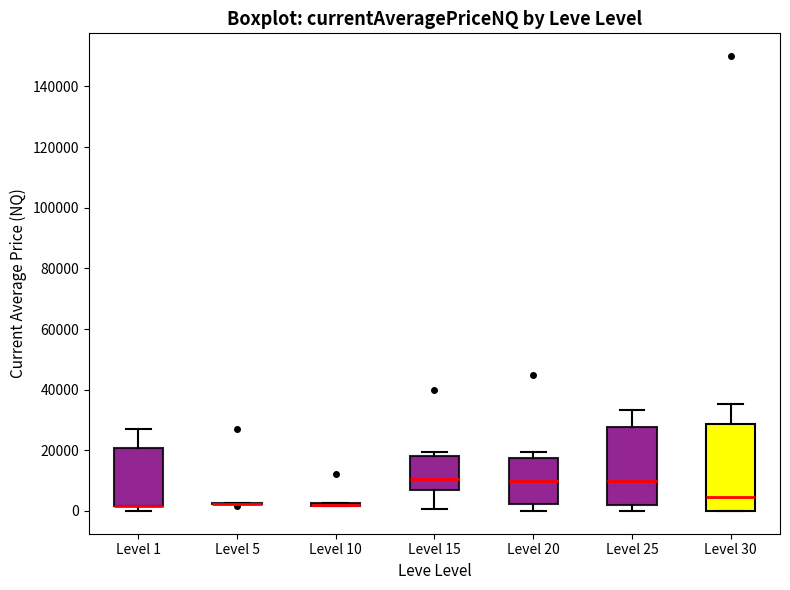

Reading left to right, transcribe this box plot: for each box, give where its median line is, the range the box spans, and where its two whiskers end, as read against the y-axis. The values are not printed on the chart, so give them approximately, as read against the axis.

Level 1: median 2000 (drawn on the box's lower edge), box 2000 to 20000, whiskers 0 to 28000
Level 5: box collapsed to a line at 2000, whiskers 2000 to 2000
Level 10: box collapsed to a line at 2000, whiskers 2000 to 2000
Level 15: median 10000, box 6000 to 18000, whiskers 0 to 20000
Level 20: median 10000, box 2000 to 18000, whiskers 0 to 20000
Level 25: median 10000, box 2000 to 28000, whiskers 0 to 34000
Level 30: median 4000, box 0 to 28000, whiskers 0 to 36000